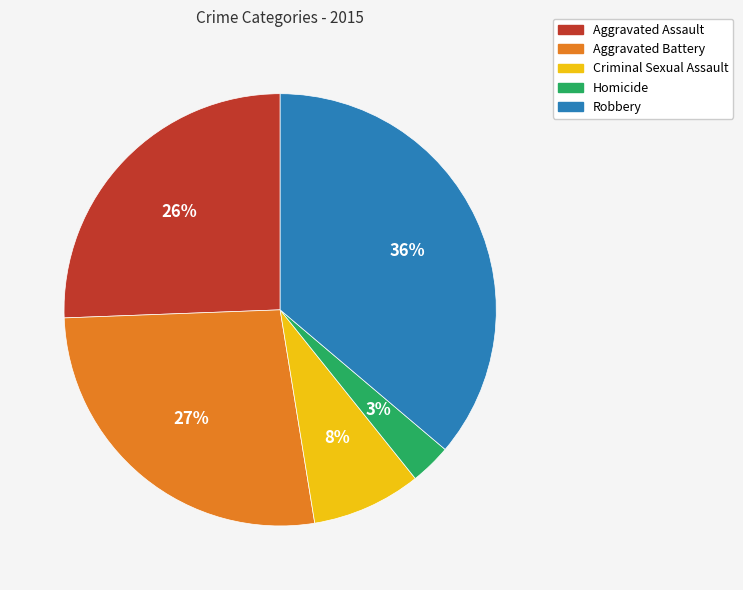

The Aggravated Battery slice represents 41% of the pie. True or false?

False